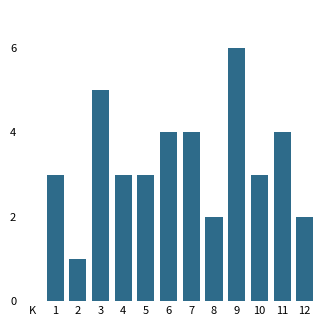

Reading left to right, transcribe all the data shown in this chart.

1=3	2=1	3=5	4=3	5=3	6=4	7=4	8=2	9=6	10=3	11=4	12=2